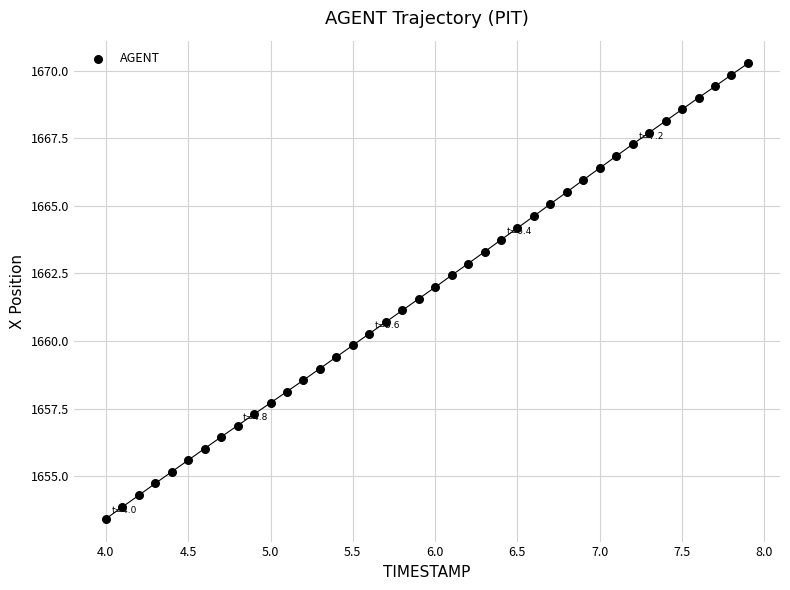

What is the range of X values (max minus min)?

3.9